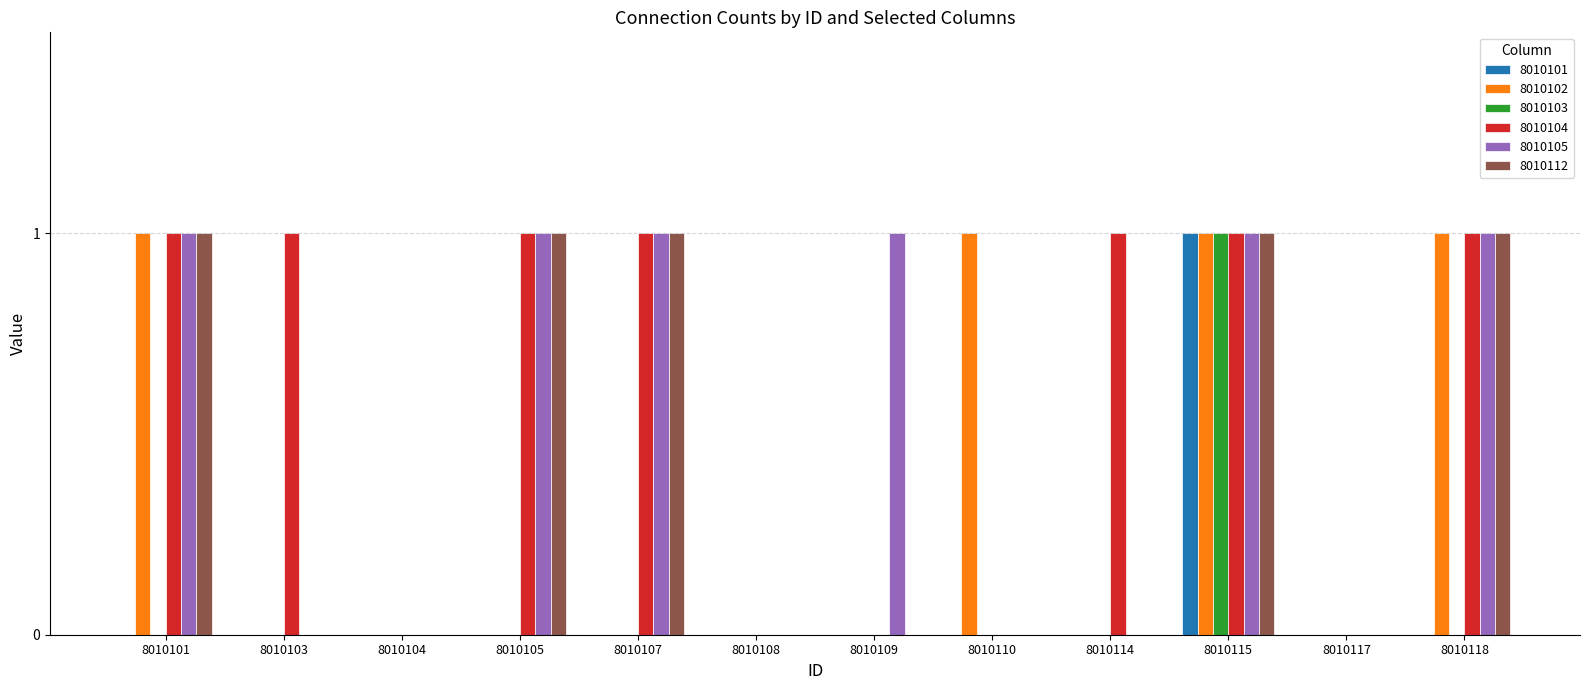

Which series has the largest total across all categories?

8010104